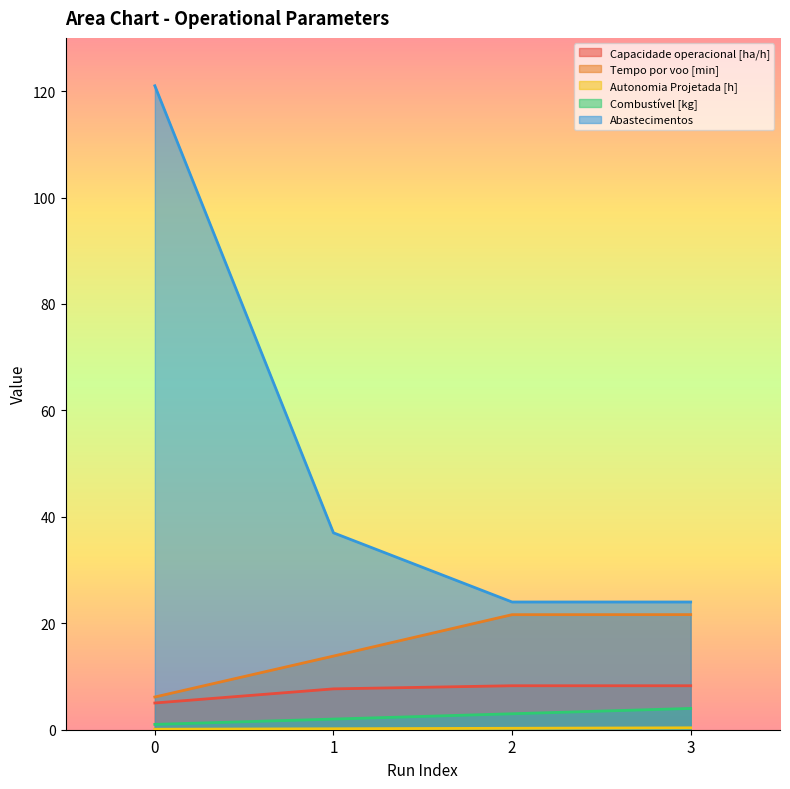

How many lines are shown in the chart?

5